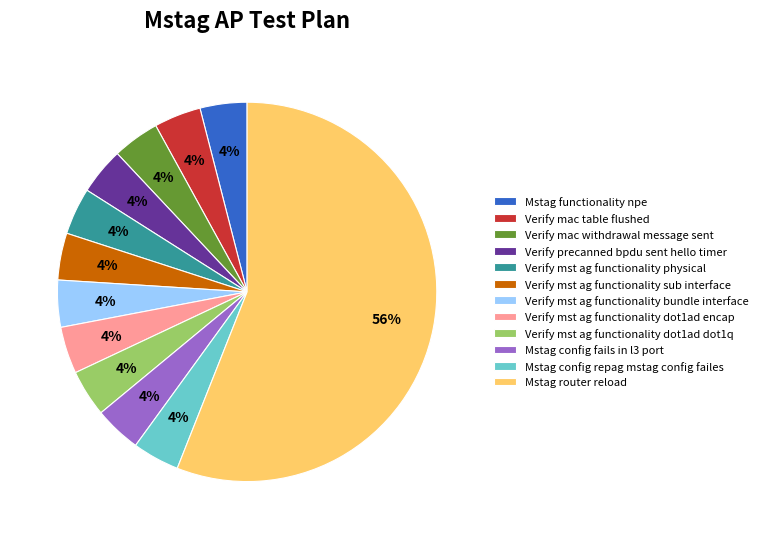

Which slice is the largest?

Mstag router reload